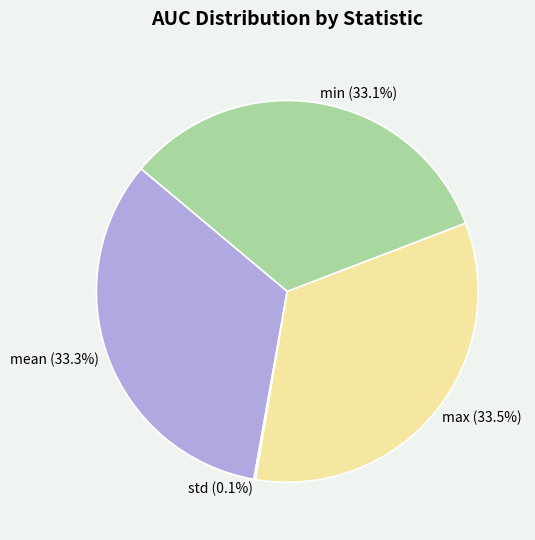

Combined, do mean and max account for over 50%?

Yes